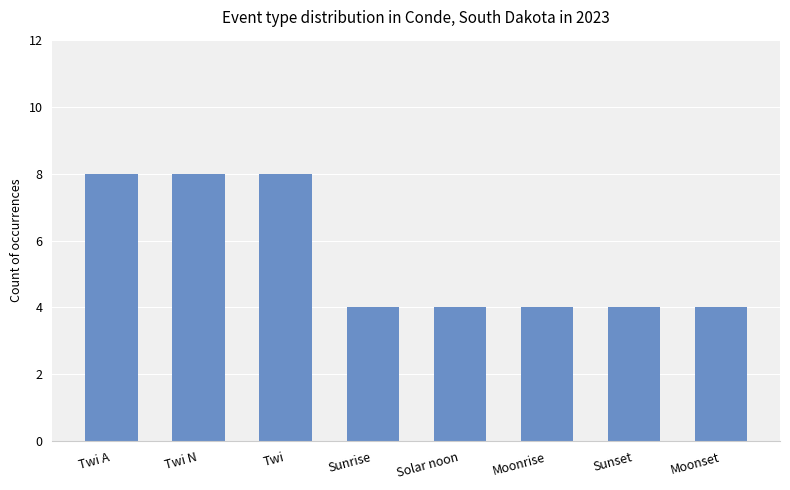

Count the number of categories in the chart.

8